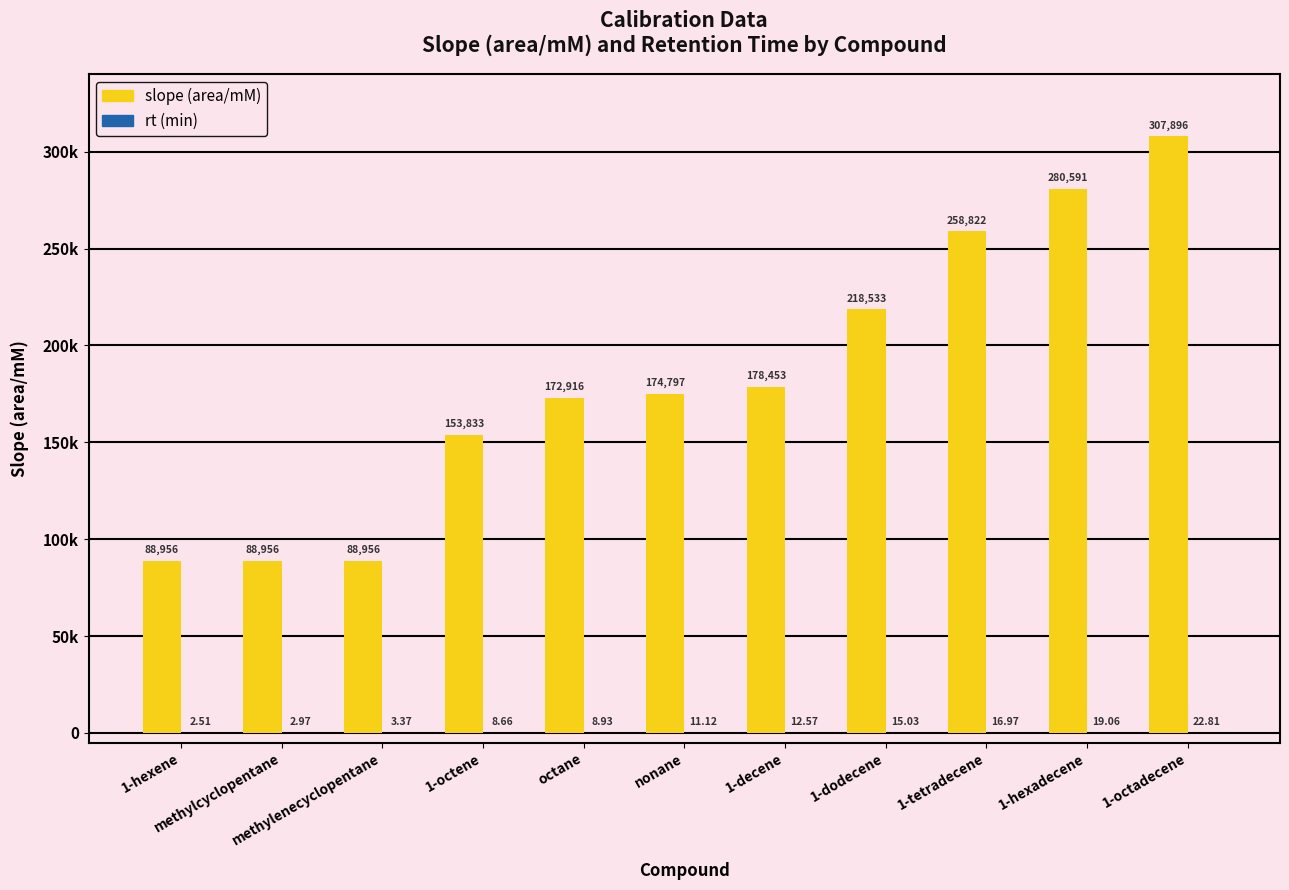

Is it true that rt equals 11.1 at nonane?

True